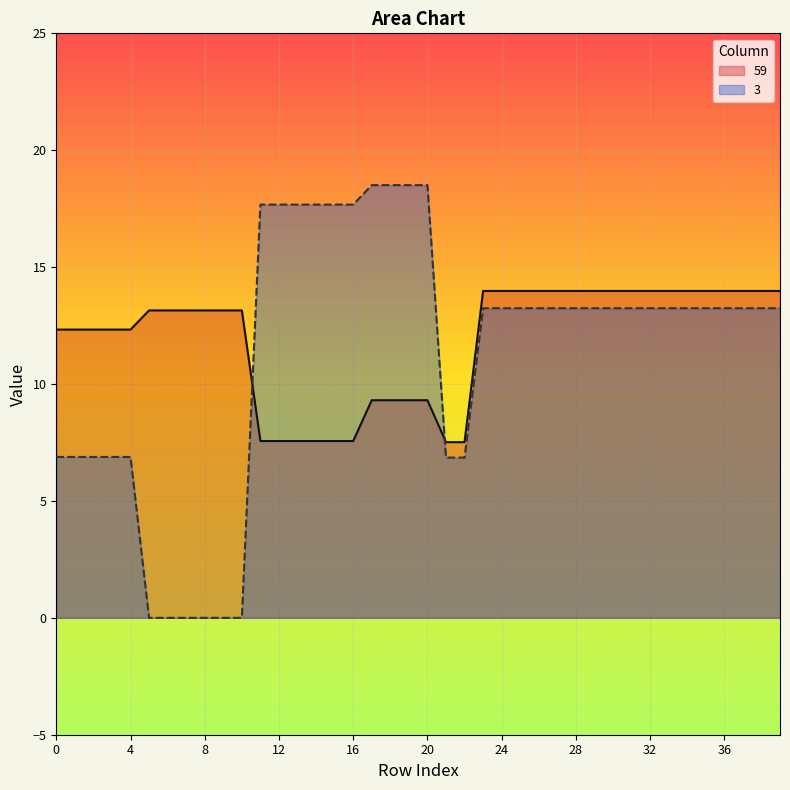

How many values in the 3 series are below 13?

13